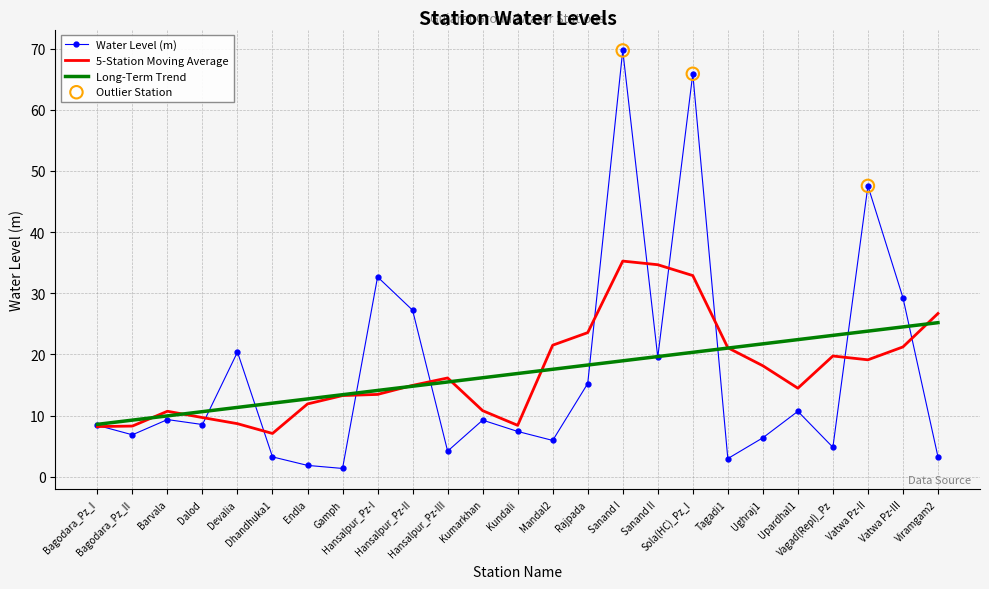

Which series has the widest spread of values?

Water Level (m)